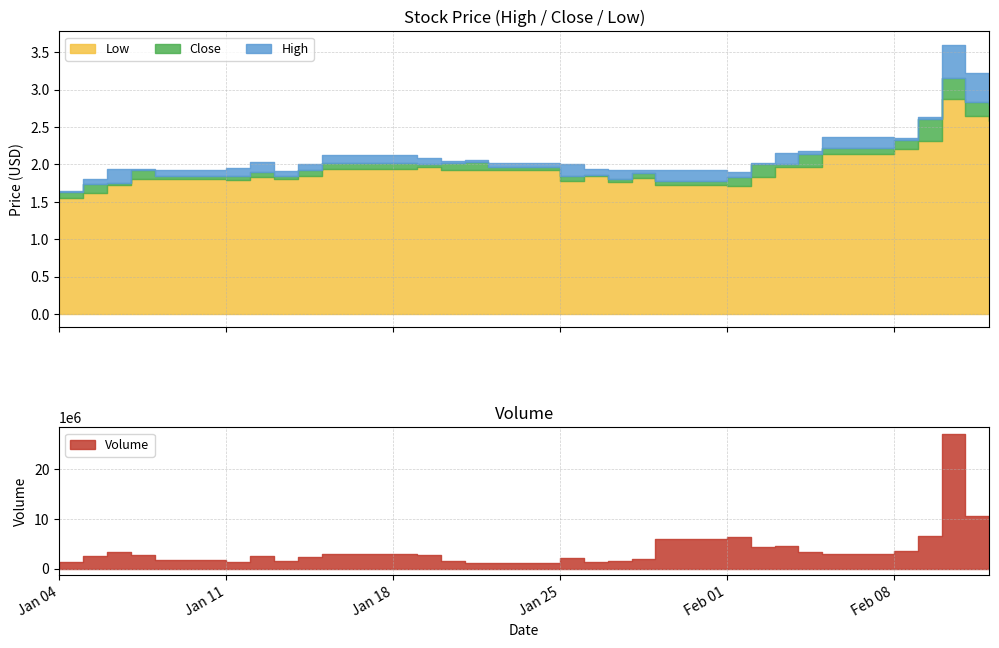

True or false: Low and Close cross at least once.

False